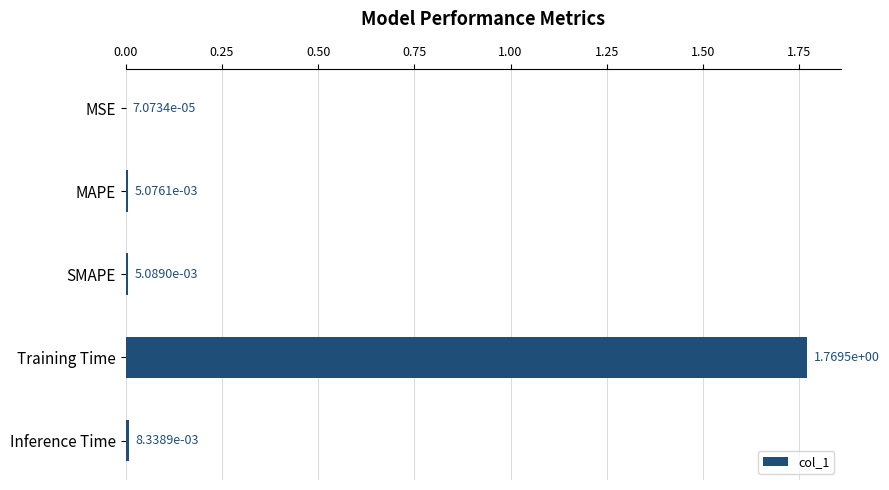

Where is the data nearest to the value 0?

MSE